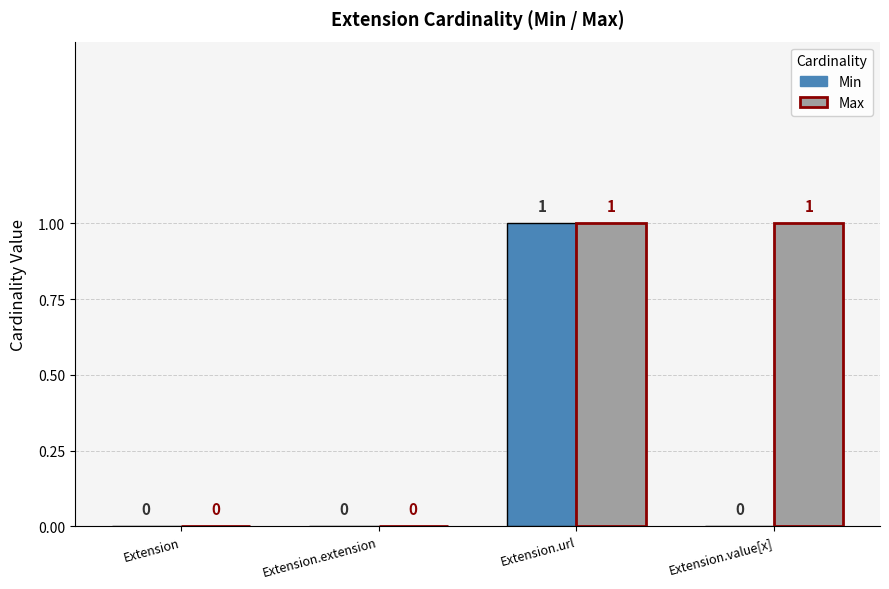

How many Min values are between 0 and 1?

4